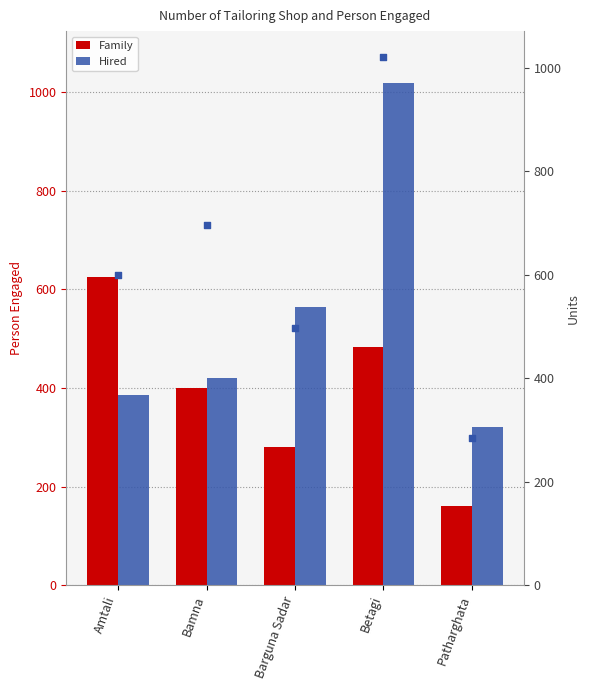

Which series contains the highest Y value?

Units (normalized)